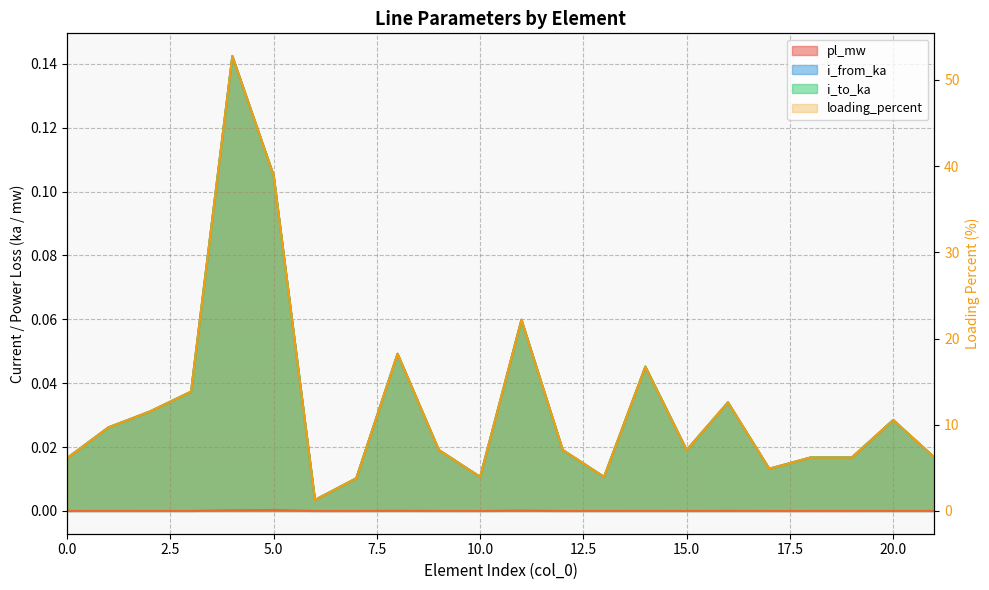

At how many categories does at least one series exceed 5?

17